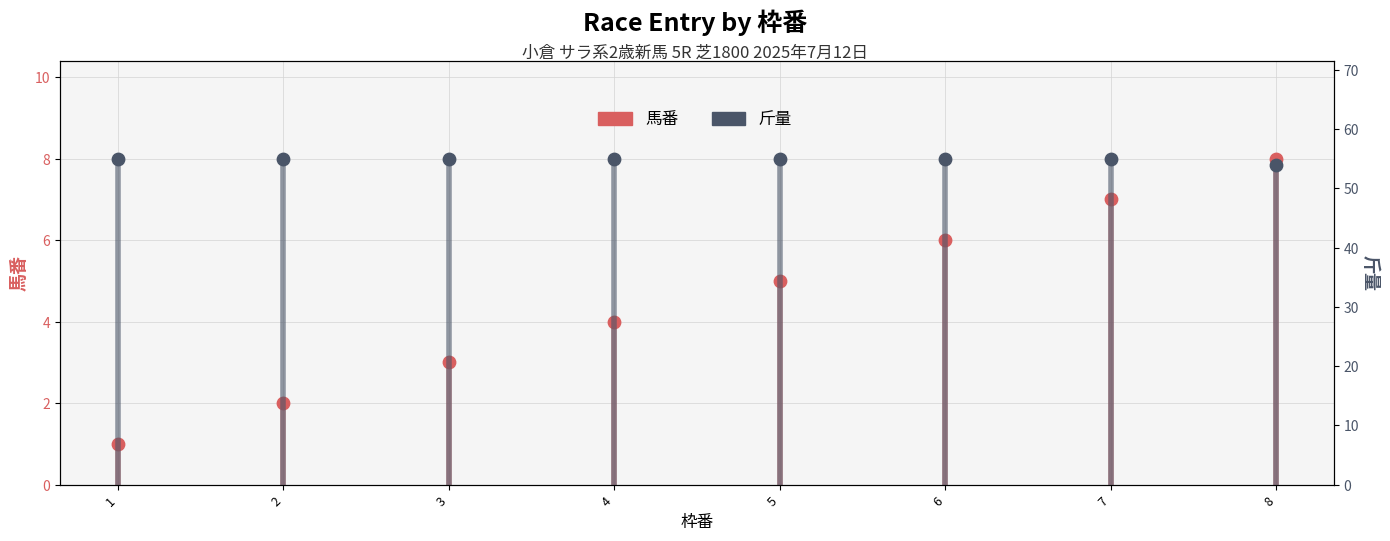

What are all the series names shown in the legend?

馬番, 斤量